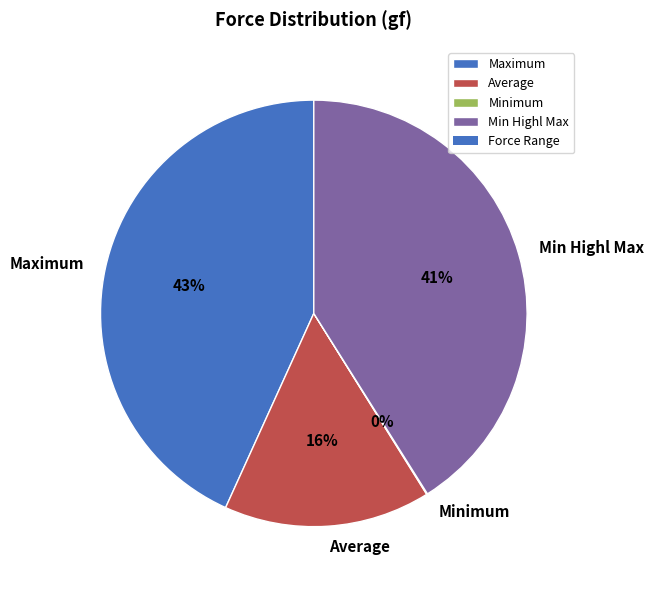

To the nearest percent, what percentage of the pie is Min Highl Max?

41%